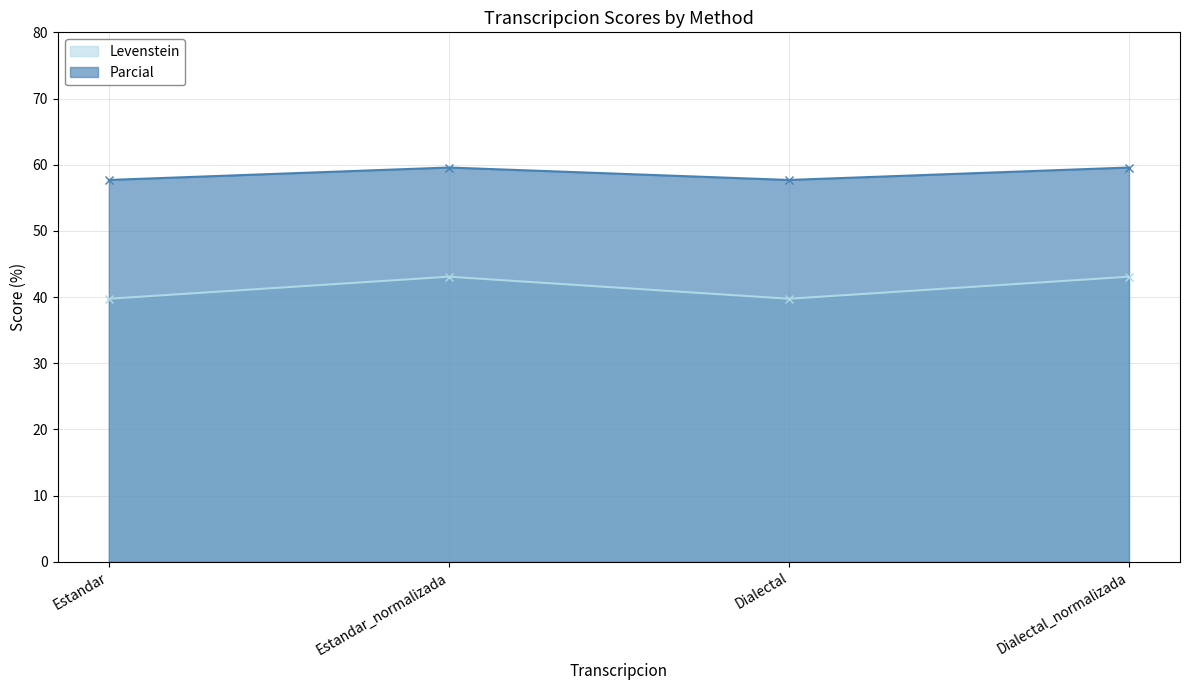

What is the sum of the Levenstein values at Estandar and Dialectal?

79.5